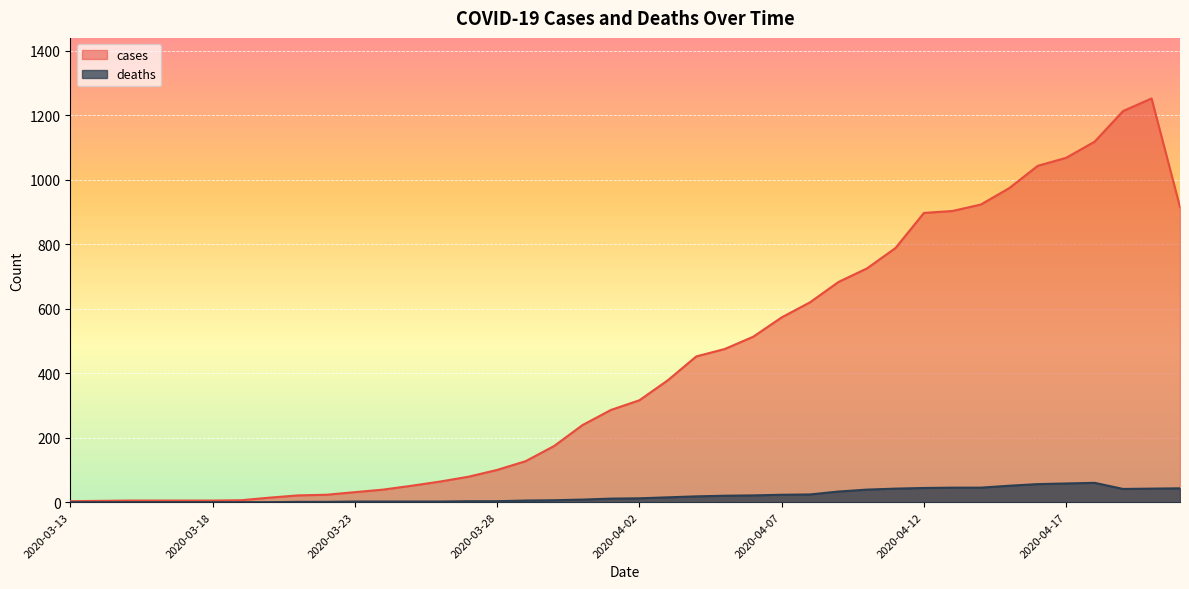

Where is the first local maximum for cases?

2020-04-20